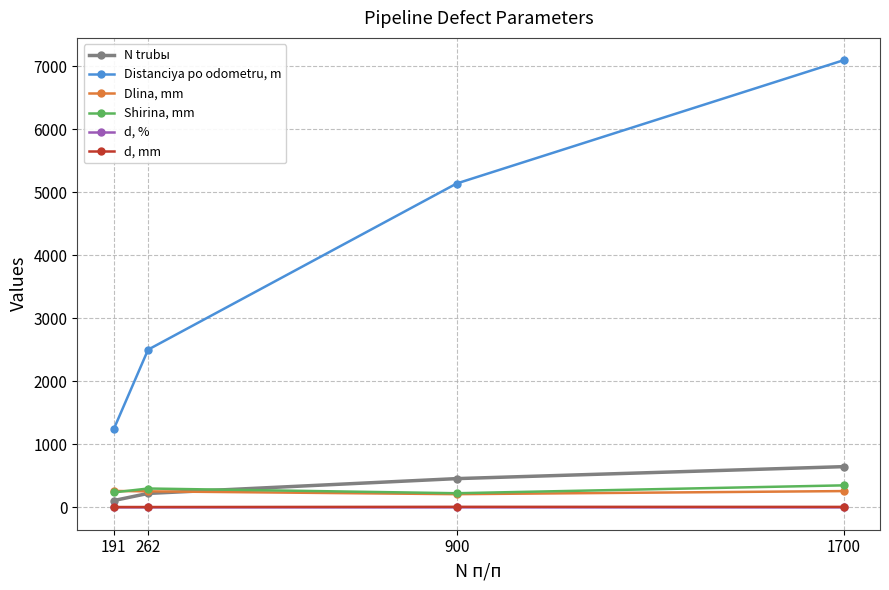

List the series in order of their peak value, lowest first.

d, %, d, mm, Dlina, mm, Shirina, mm, N trubы, Distanciya po odometru, m